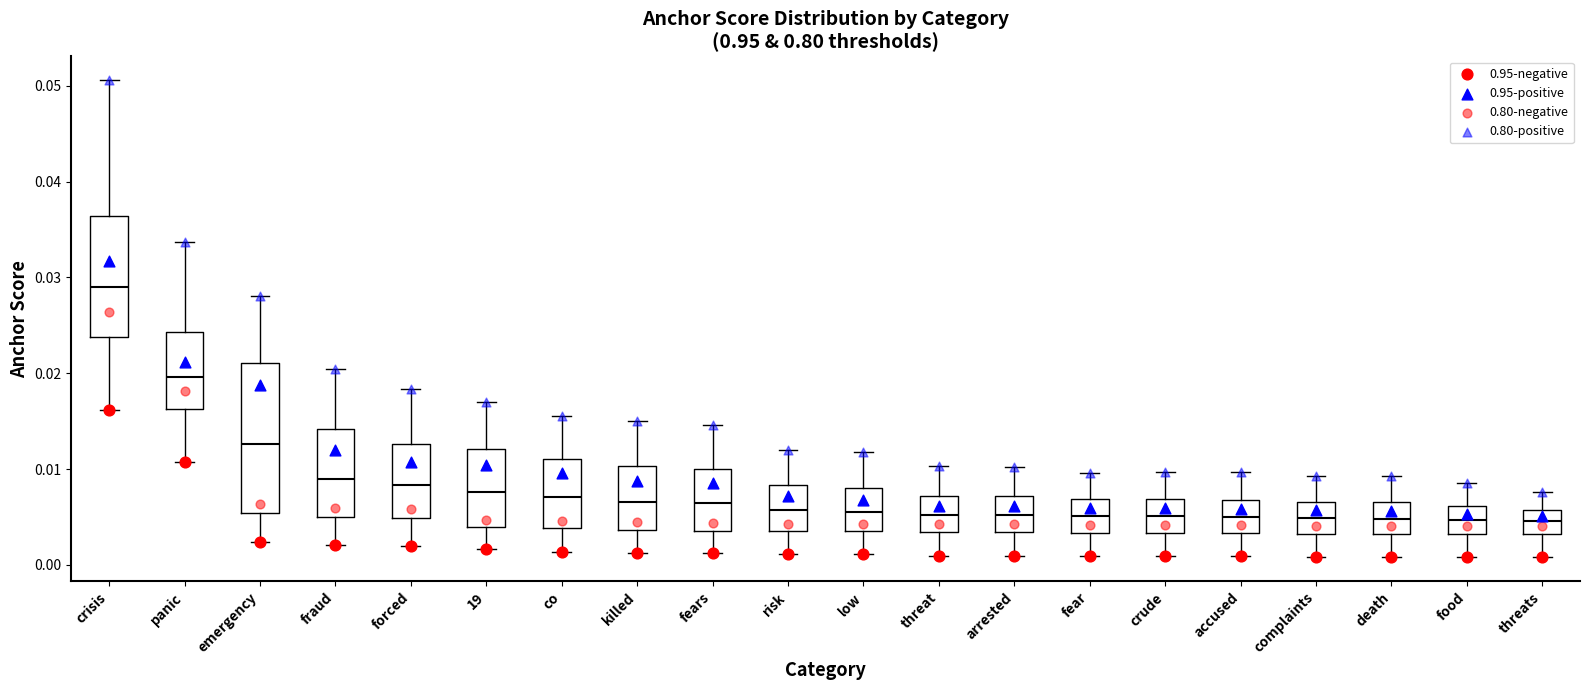

Reading left to right, transcribe this box plot: for each box, give where its median line is, the range the box spans, and where its two whiskers end, as read against the y-axis. The values are not printed on the chart, so give them approximately, as read against the axis.

crisis: median 0.029, box 0.024 to 0.036, whiskers 0.016 to 0.051
panic: median 0.020, box 0.016 to 0.024, whiskers 0.011 to 0.034
emergency: median 0.013, box 0.005 to 0.021, whiskers 0.002 to 0.028
fraud: median 0.009, box 0.005 to 0.014, whiskers 0.002 to 0.020
forced: median 0.008, box 0.005 to 0.013, whiskers 0.002 to 0.018
19: median 0.008, box 0.004 to 0.012, whiskers 0.002 to 0.017
co: median 0.007, box 0.004 to 0.011, whiskers 0.001 to 0.016
killed: median 0.007, box 0.004 to 0.010, whiskers 0.001 to 0.015
fears: median 0.006, box 0.004 to 0.010, whiskers 0.001 to 0.015
risk: median 0.006, box 0.004 to 0.008, whiskers 0.001 to 0.012
low: median 0.006, box 0.004 to 0.008, whiskers 0.001 to 0.012
threat: median 0.005, box 0.003 to 0.007, whiskers 0.001 to 0.010
arrested: median 0.005, box 0.003 to 0.007, whiskers 0.001 to 0.010
fear: median 0.005, box 0.003 to 0.007, whiskers 0.001 to 0.010
crude: median 0.005, box 0.003 to 0.007, whiskers 0.001 to 0.010
accused: median 0.005, box 0.003 to 0.007, whiskers 0.001 to 0.010
complaints: median 0.005, box 0.003 to 0.007, whiskers 0.001 to 0.009
death: median 0.005, box 0.003 to 0.007, whiskers 0.001 to 0.009
food: median 0.005, box 0.003 to 0.006, whiskers 0.001 to 0.009
threats: median 0.005, box 0.003 to 0.006, whiskers 0.001 to 0.008